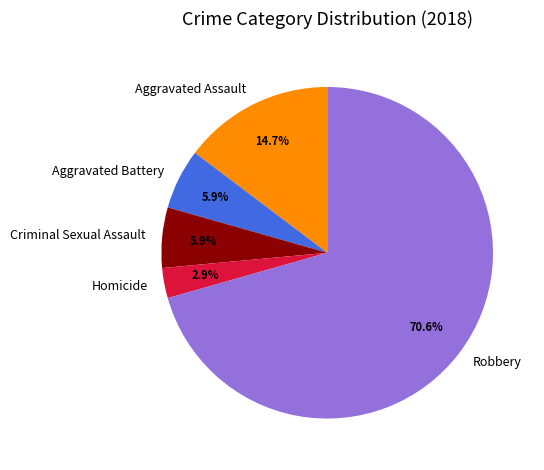

Does Aggravated Battery represent more than half of the total?

No